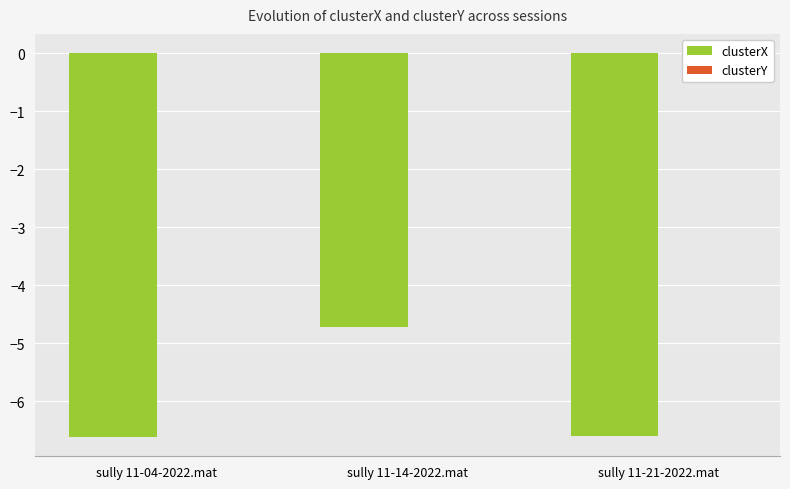

What is the sum of all clusterX values?

-17.9